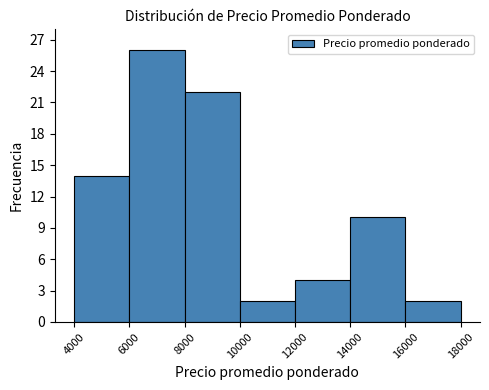

Reading left to right, transcribe this chart: for each bar, give the range it covers on the x-axis and its height. The values are not printed on the chart, so give them approximately, as read against the axis.

4000 to 6000: 14
6000 to 8000: 26
8000 to 10000: 22
10000 to 12000: 2
12000 to 14000: 4
14000 to 16000: 10
16000 to 18000: 2